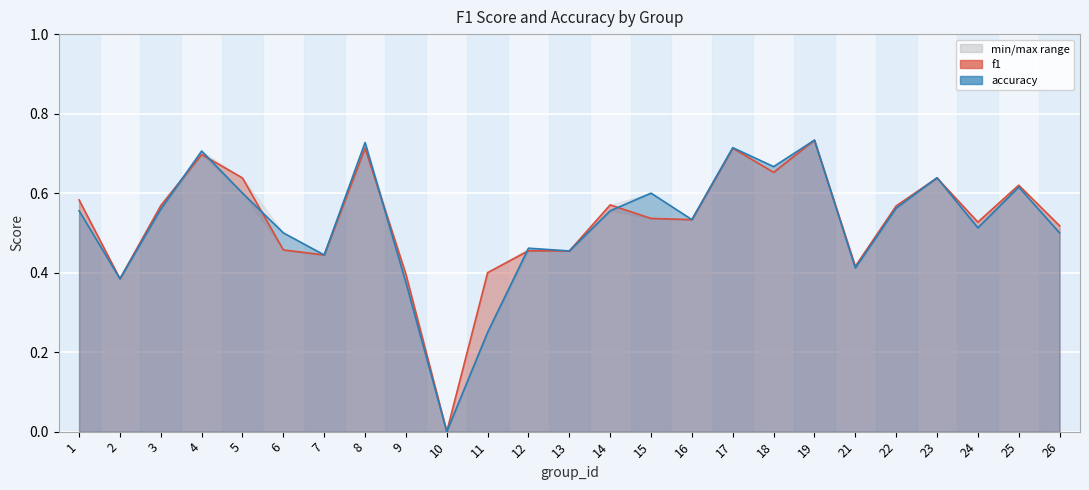

How many series are shown in this chart?

2